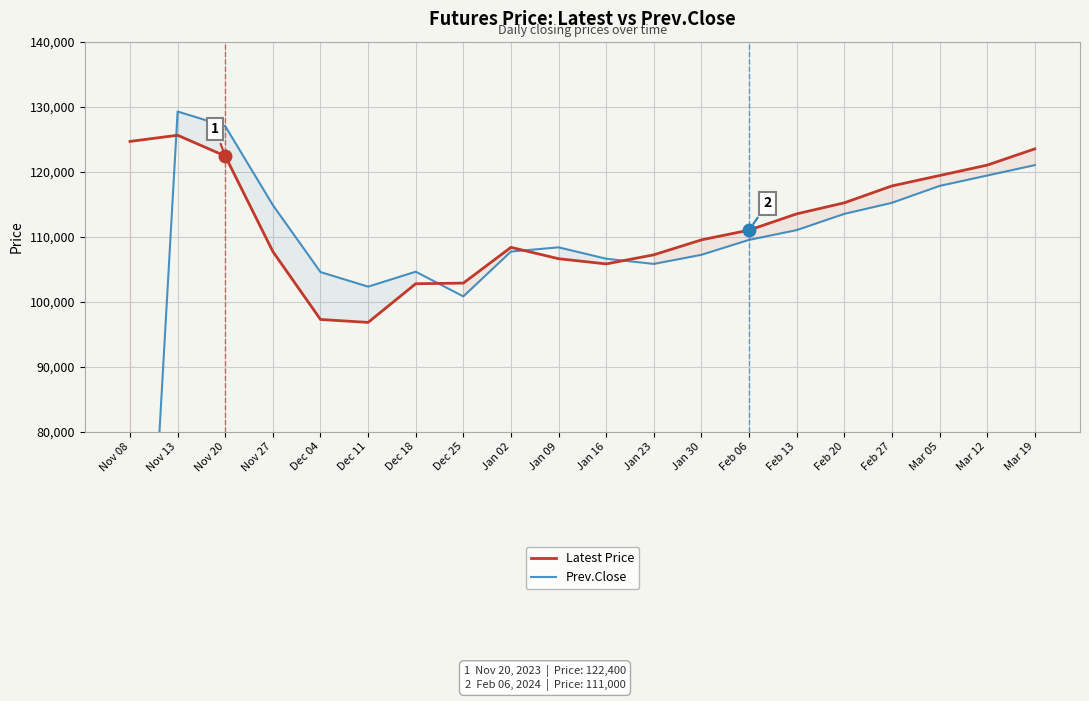

What is the difference between the Prev.Close values at Feb 06 and Jan 02?

1800